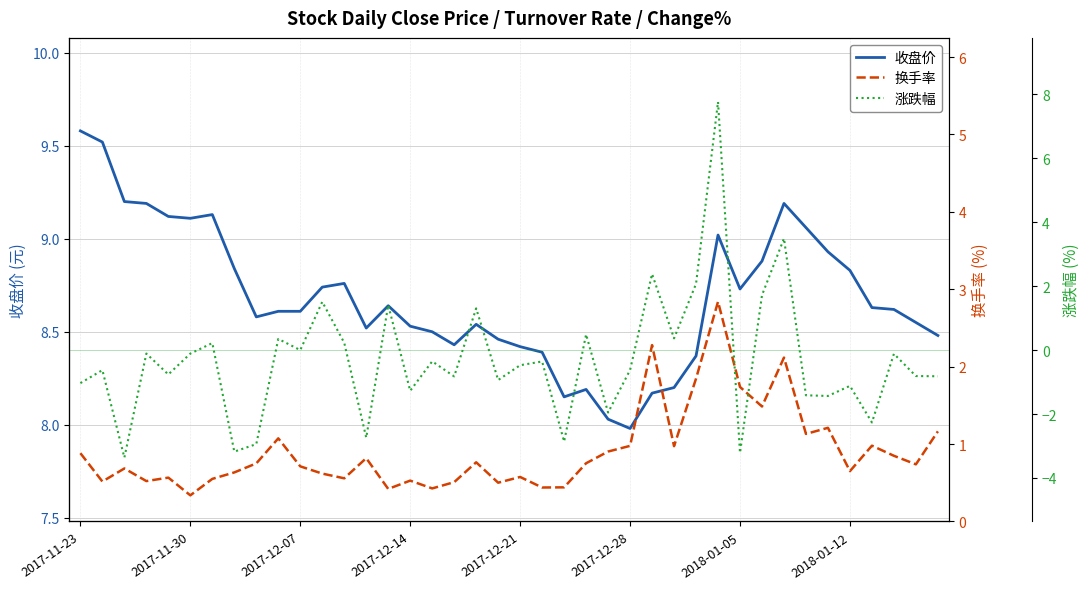

What is the value of the 换手率 point at the 35th from the left?

1.2